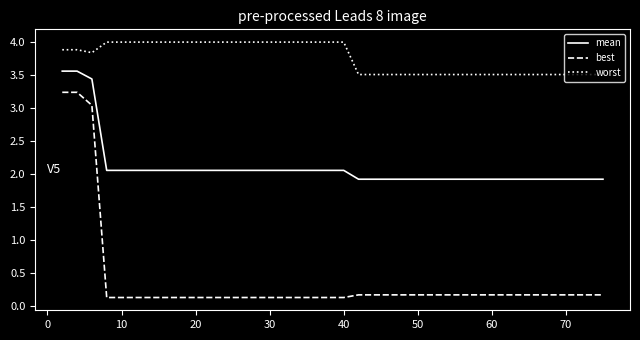

Rank the series by their maximum value, from highest to lowest.

worst, mean, best